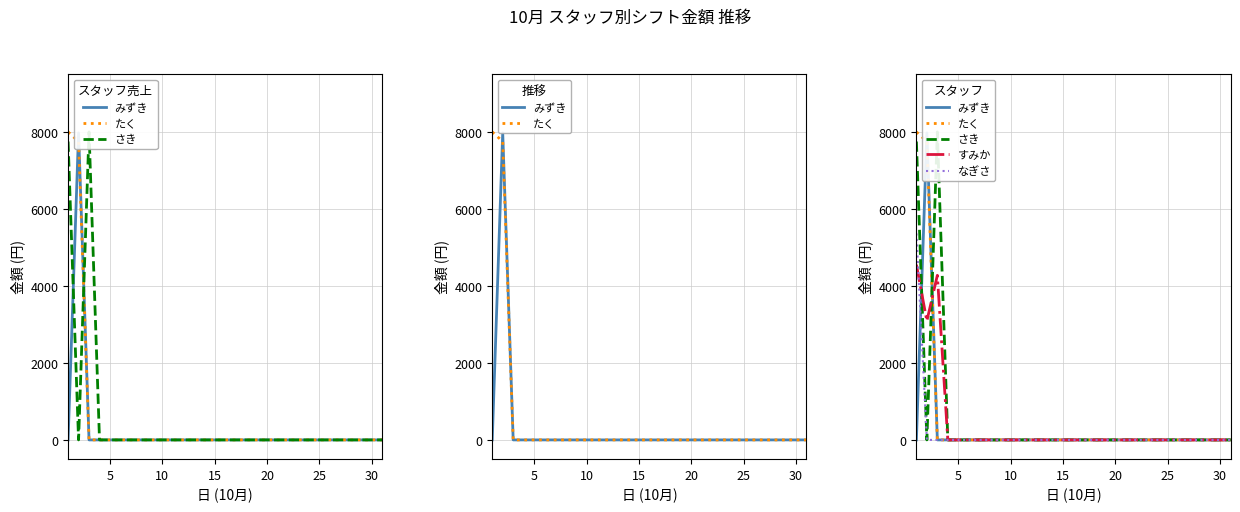

Count the number of categories in the chart.

31